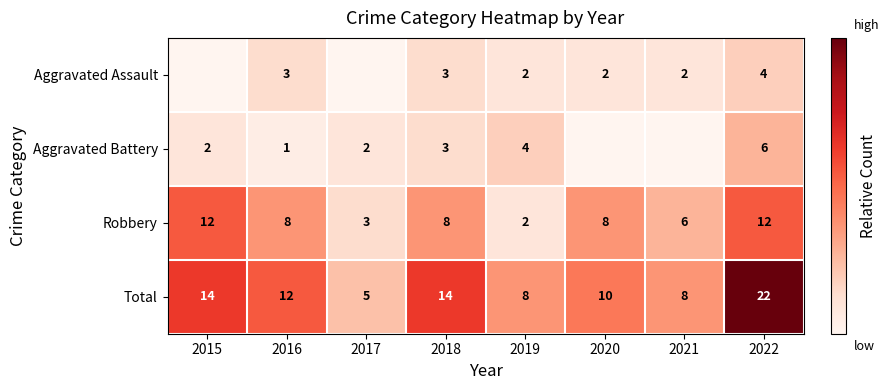

What is the total value across all series at 2020?

20